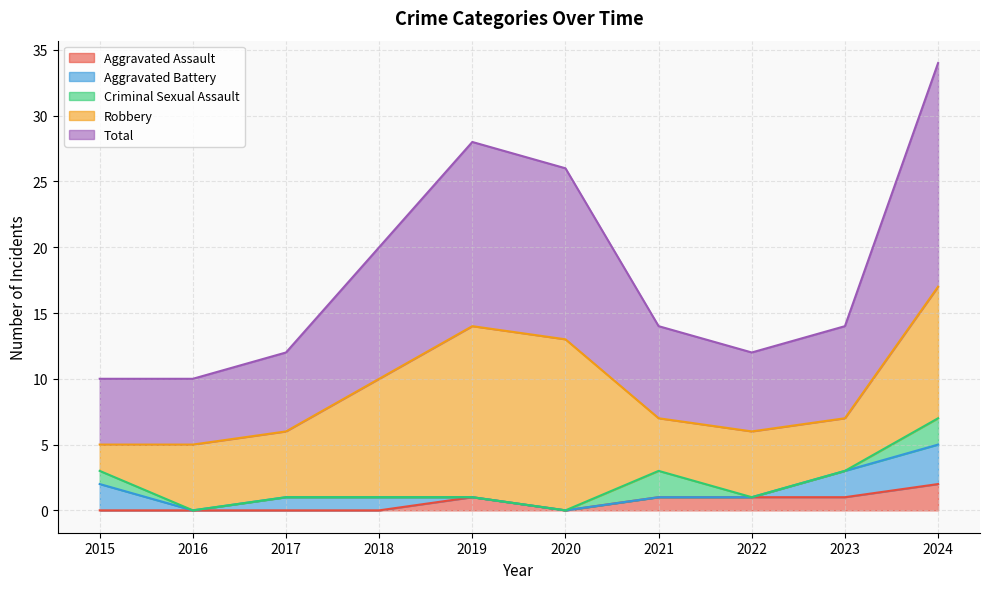

What is the difference between the highest and lowest values at 2021?

7